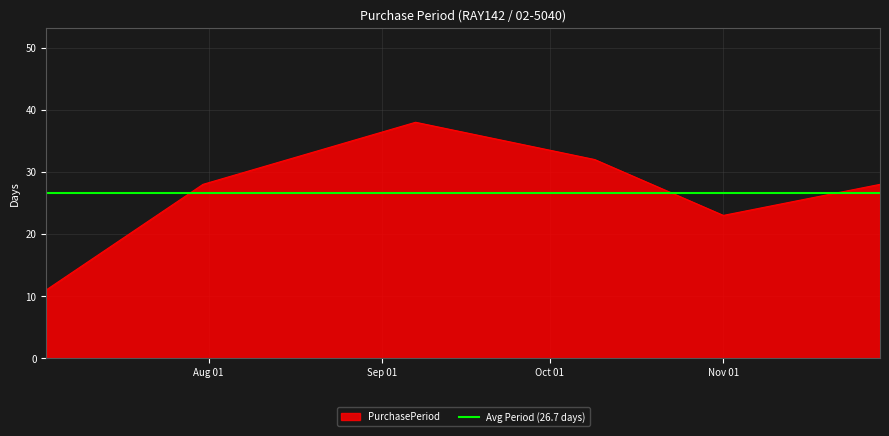

What is the minimum value for PurchasePeriod?

11